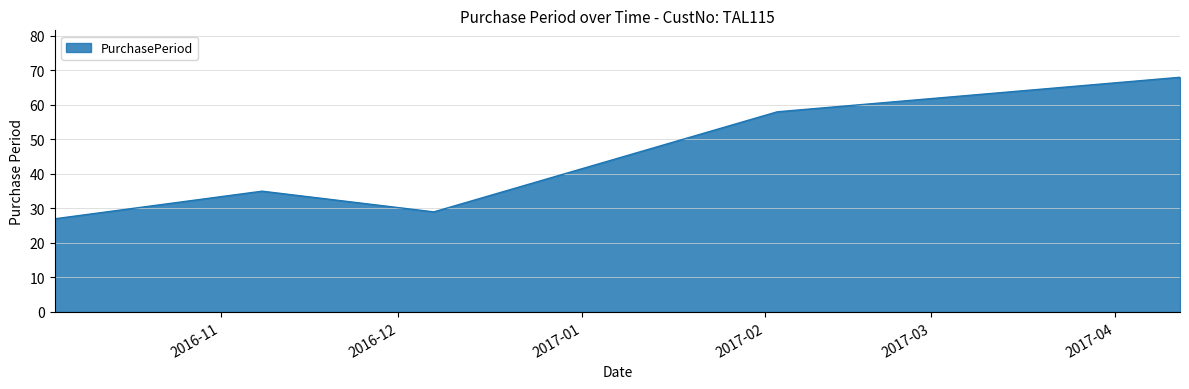

True or false: the data has more than 1 interior local peaks.

False